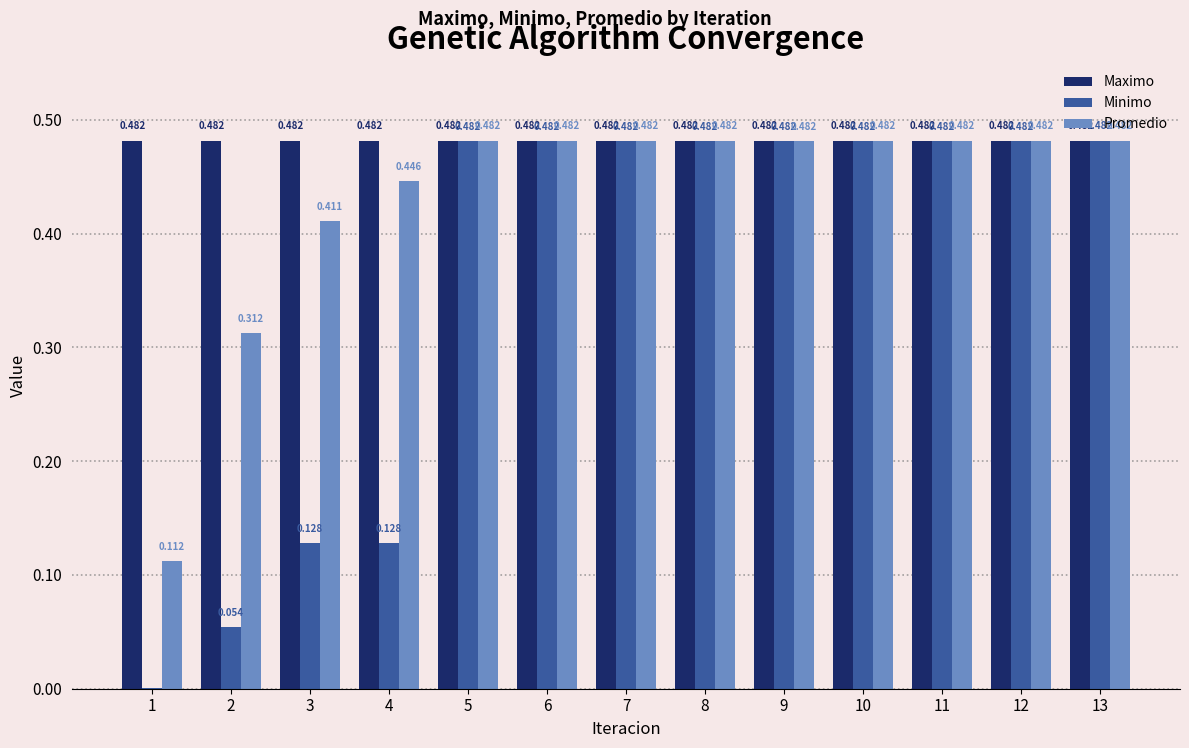

Which series has the largest range (max minus min)?

Minimo